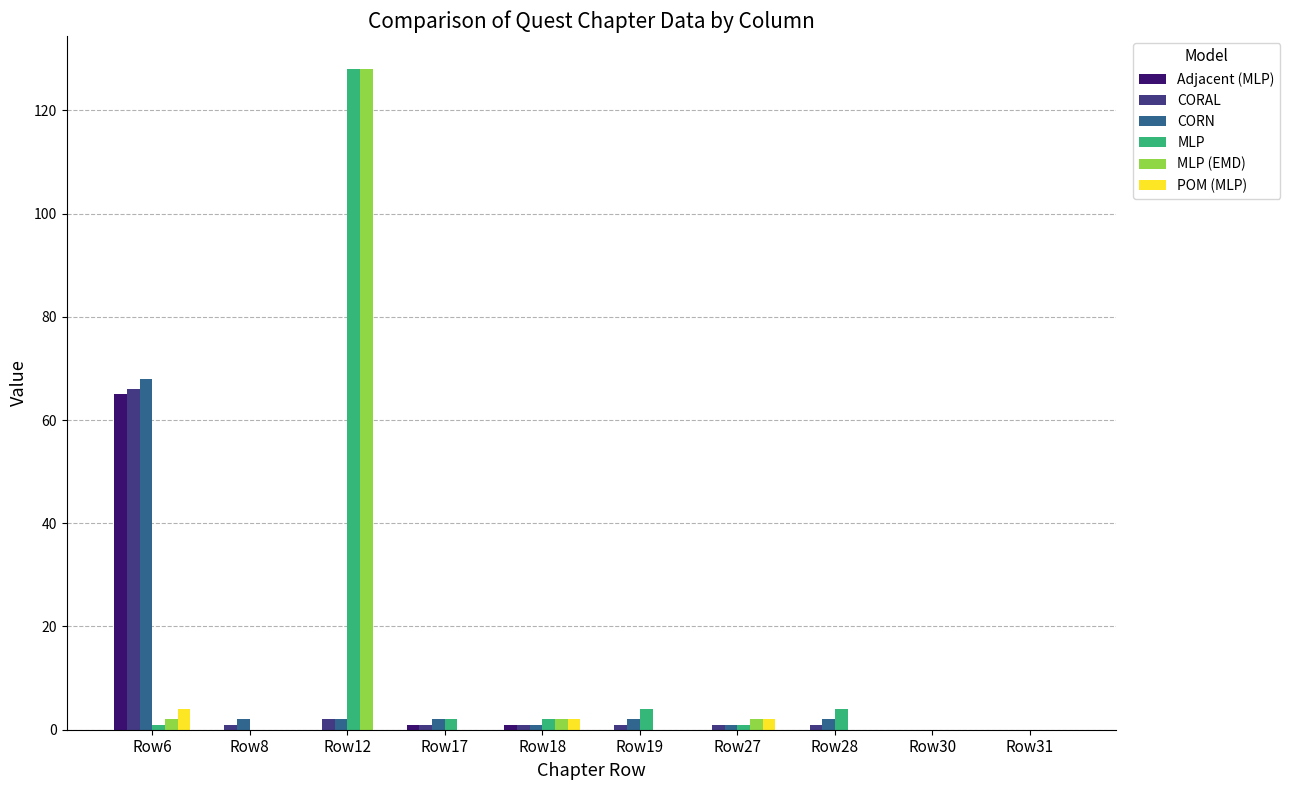

Is the value of Adjacent (MLP) at Row17 greater than the value of CORAL at Row6?

No